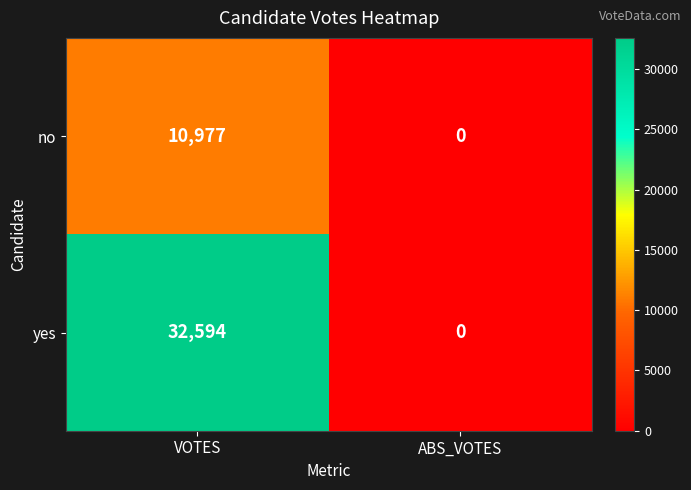

Rank the series by their average value, from lowest to highest.

no, yes